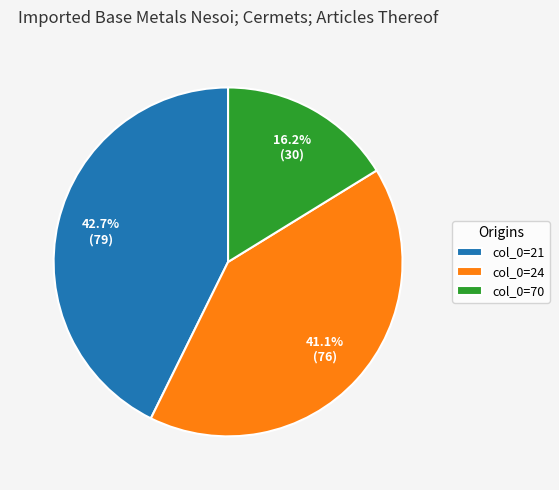

Which category has the biggest portion of the pie?

col_0=21